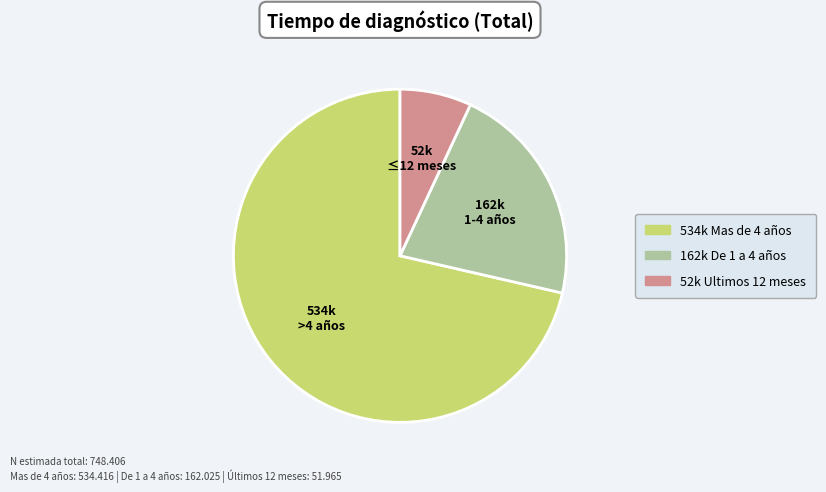

Does any single category account for the majority?

Yes